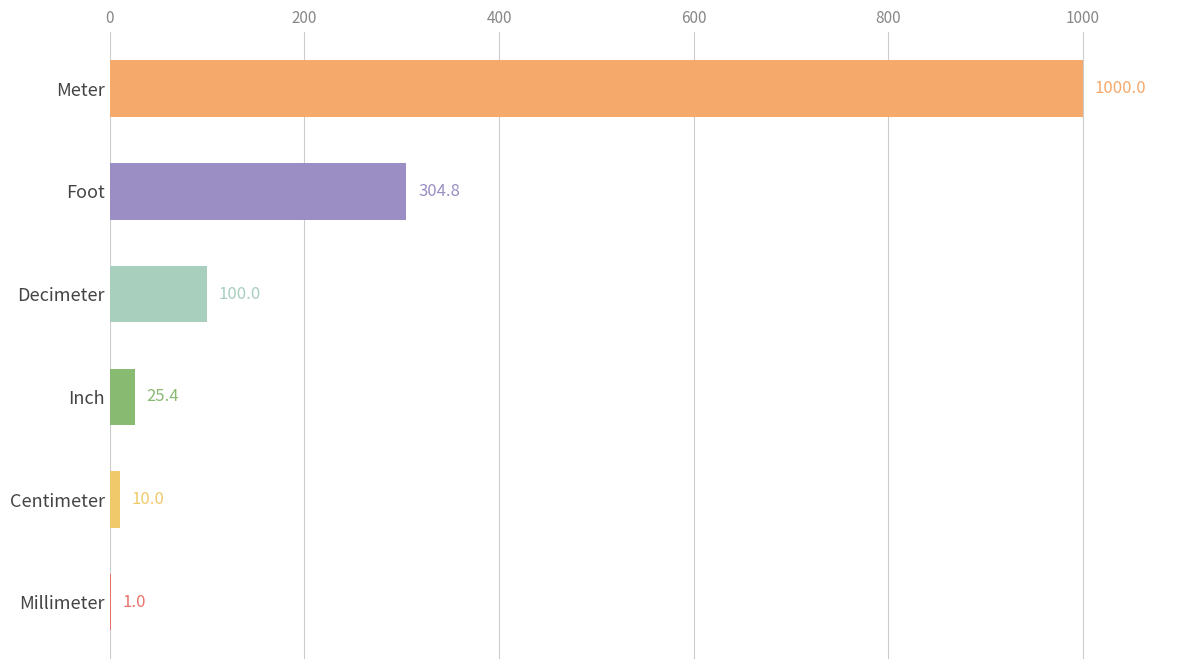

What is the change in value from Decimeter to Foot?

+204.8